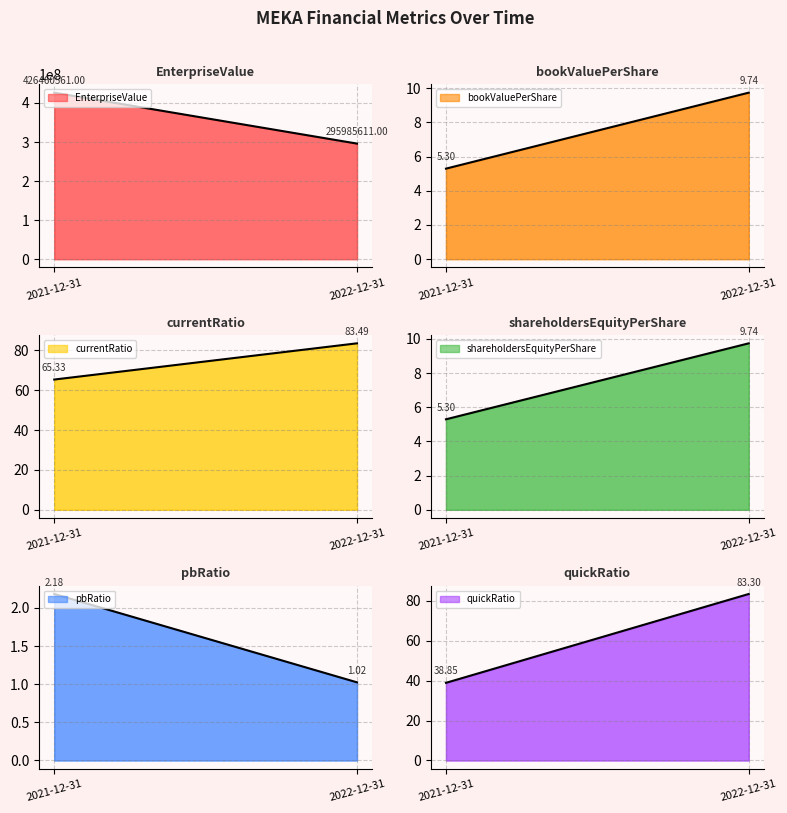

True or false: pbRatio has a value of 0.9 at 2021-12-31.

False